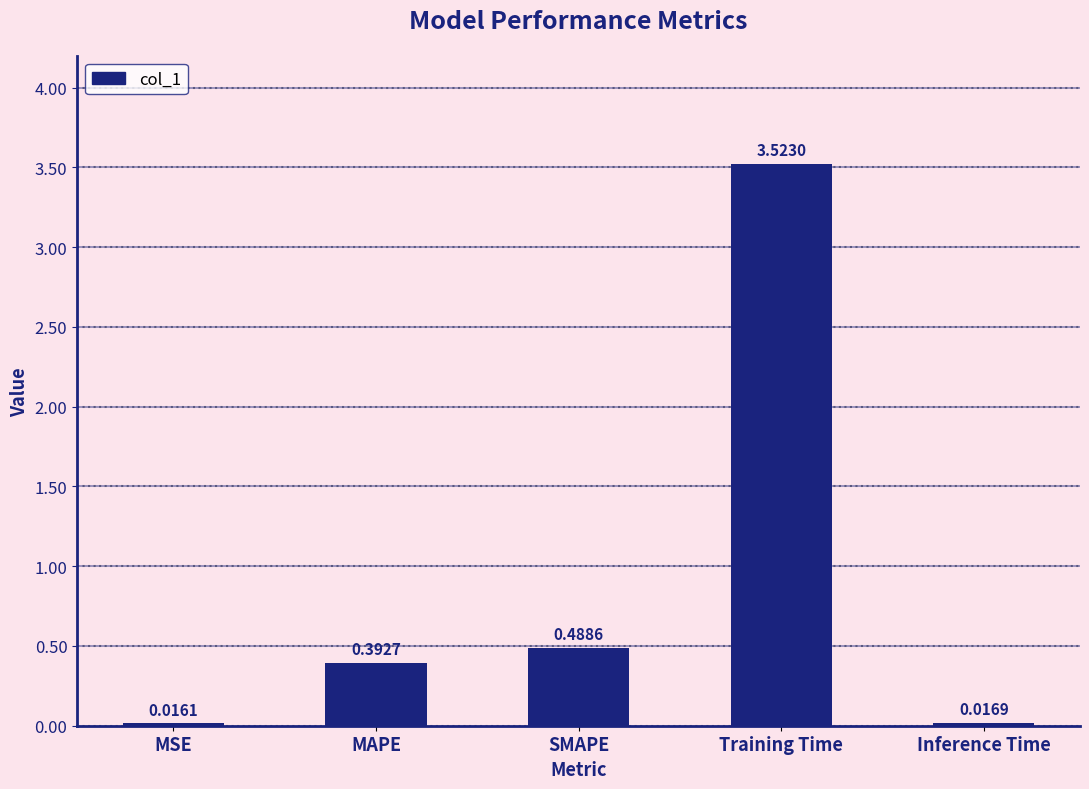

Which label corresponds to the smallest value in the chart?

MSE